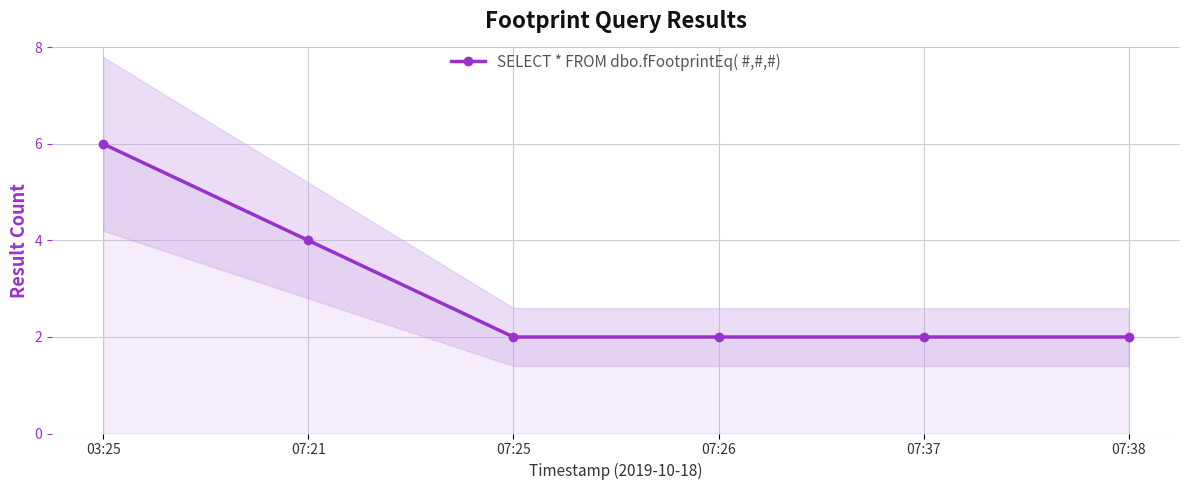

Which label corresponds to the smallest value in the chart?

07:25